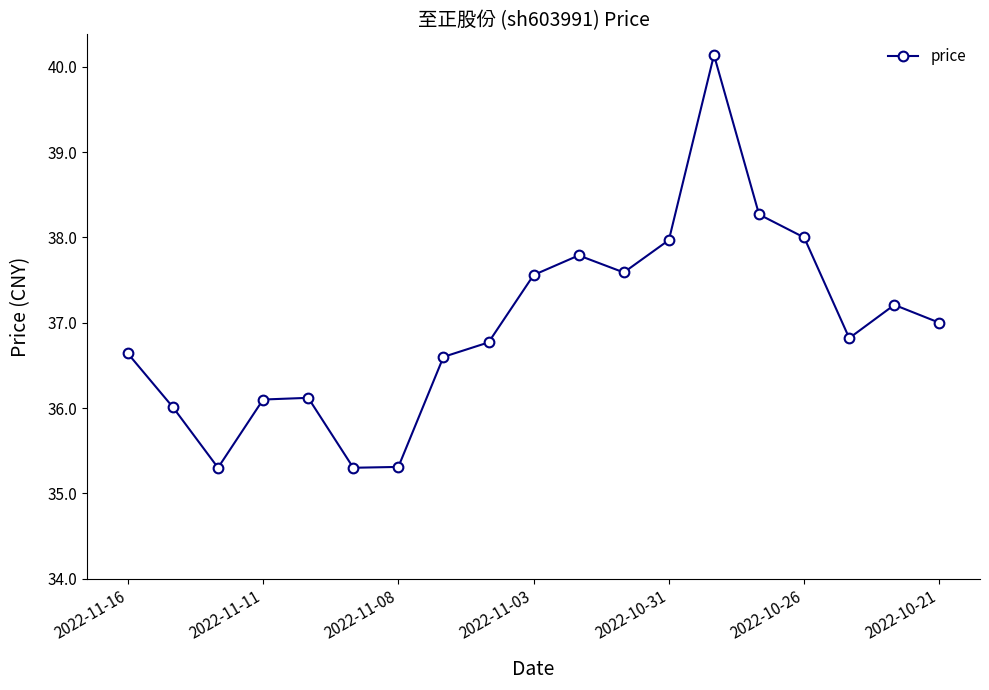

Reading right to left, what are all the values shown in this chart?

37.0	37.2	36.8	38.0	38.3	40.1	38.0	37.6	37.8	37.6	36.8	36.6	35.3	35.3	36.1	36.1	35.3	36.0	36.6